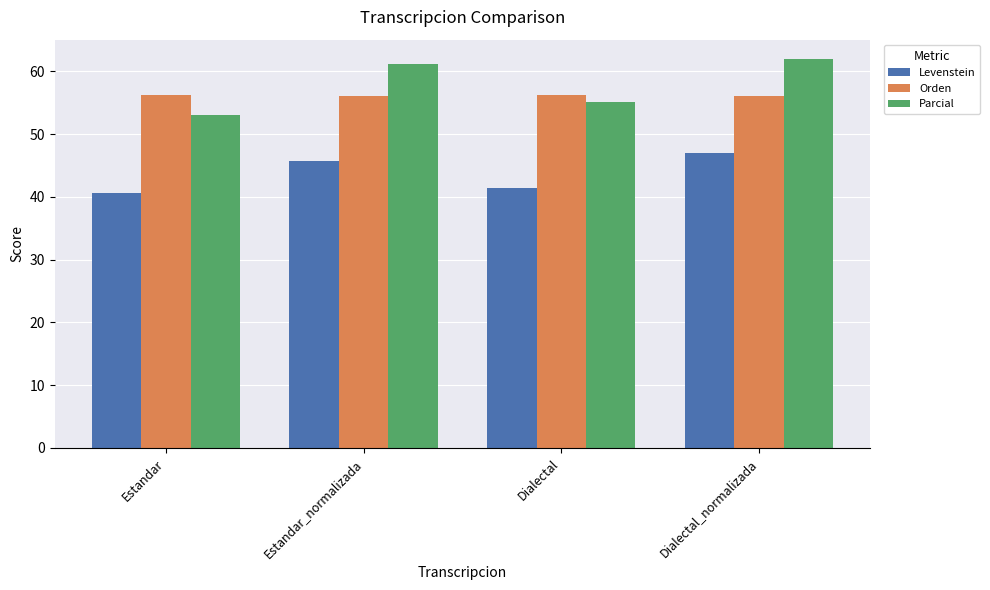

At how many categories does at least one series exceed 41?

4